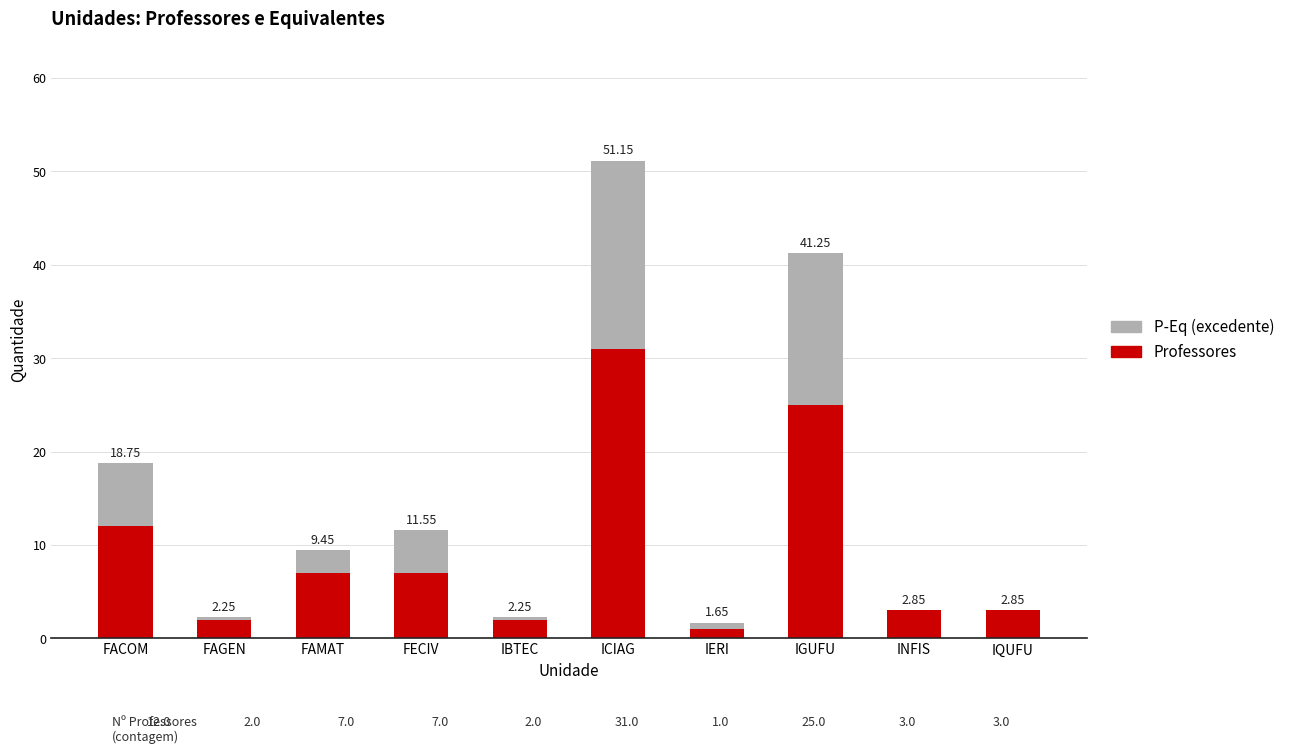

What is the label of the 8th bar from the left?

IGUFU